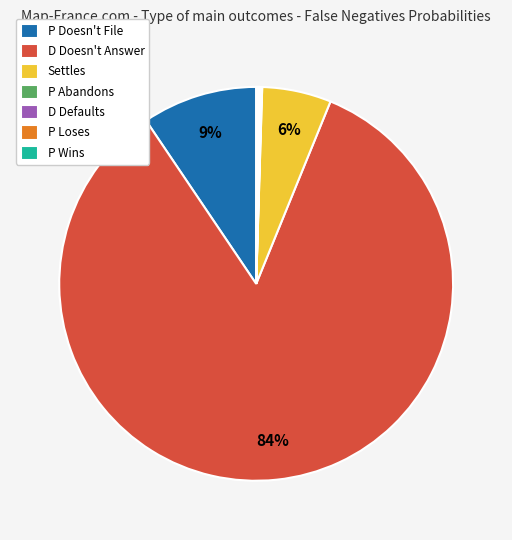

What percentage is the Settles slice, to the nearest percent?

6%